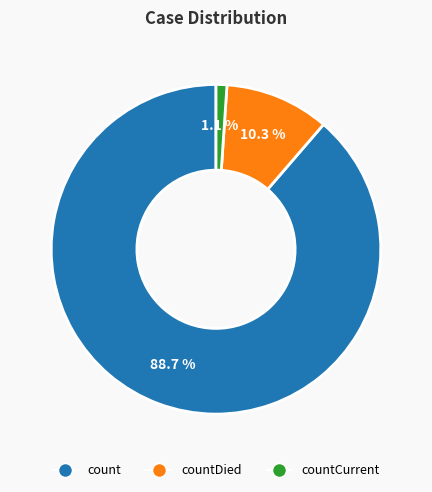

Which category has the smallest portion of the pie?

countCurrent